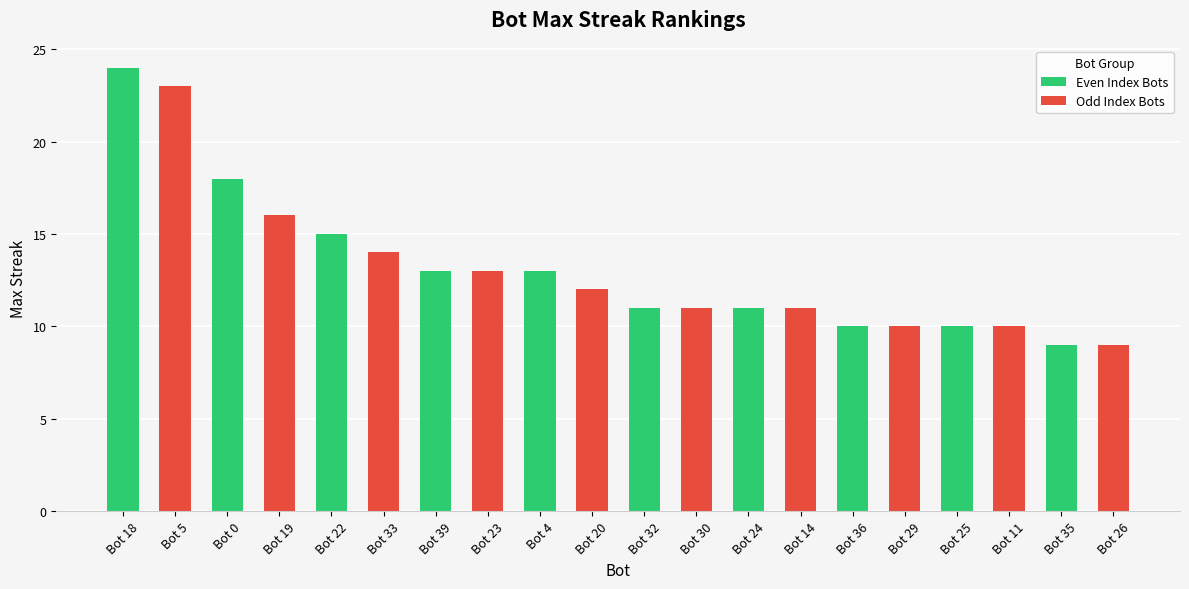

At which category does the chart reach its peak across all series?

Bot 18